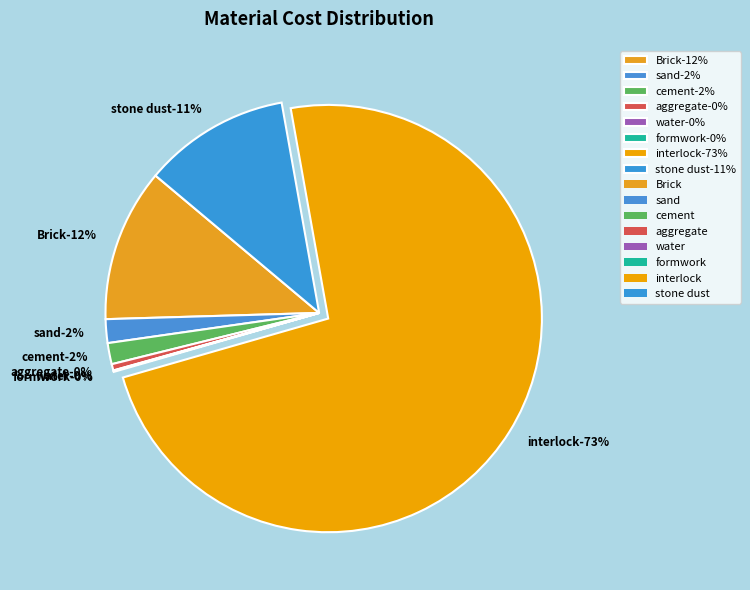

Combined, what portion of the pie is aggregate and water?

0.5%